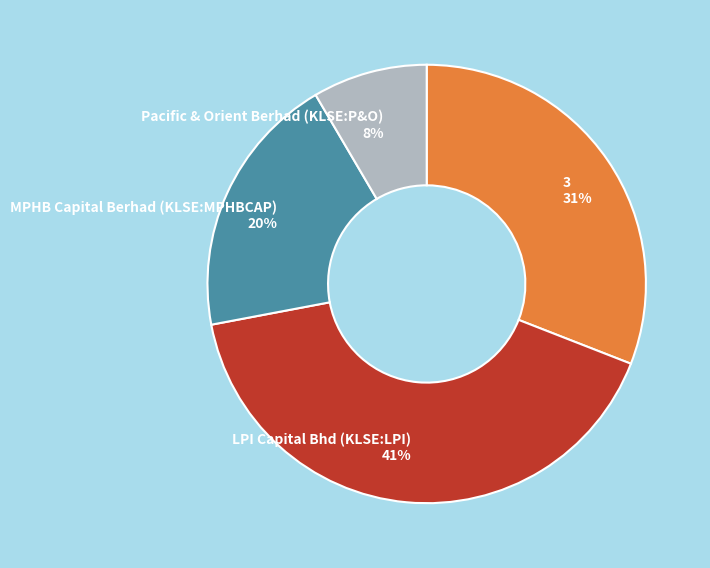

Which slice is the smallest?

Pacific & Orient Berhad (KLSE:P&O)